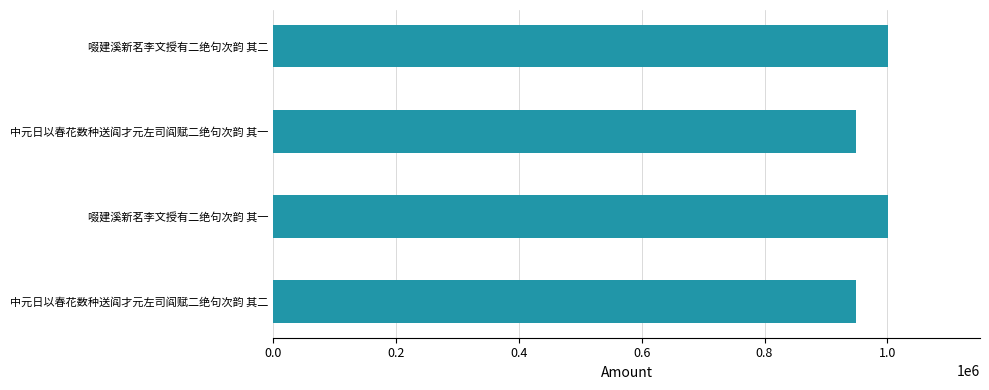

Are the bars grouped side by side (vs. stacked)?

No